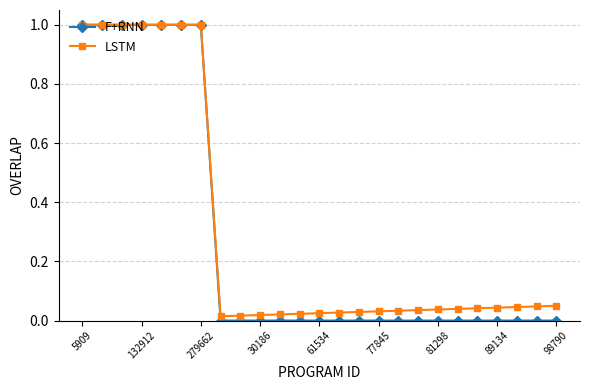

What is the value of the LSTM point at the 2nd from the left?

1.0